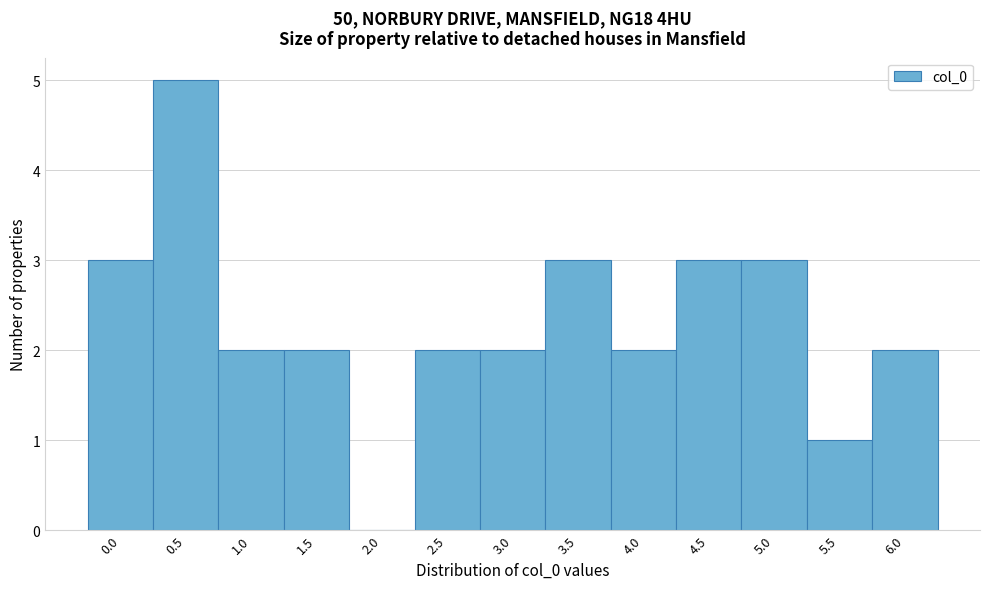

What is the sum of all values?

30